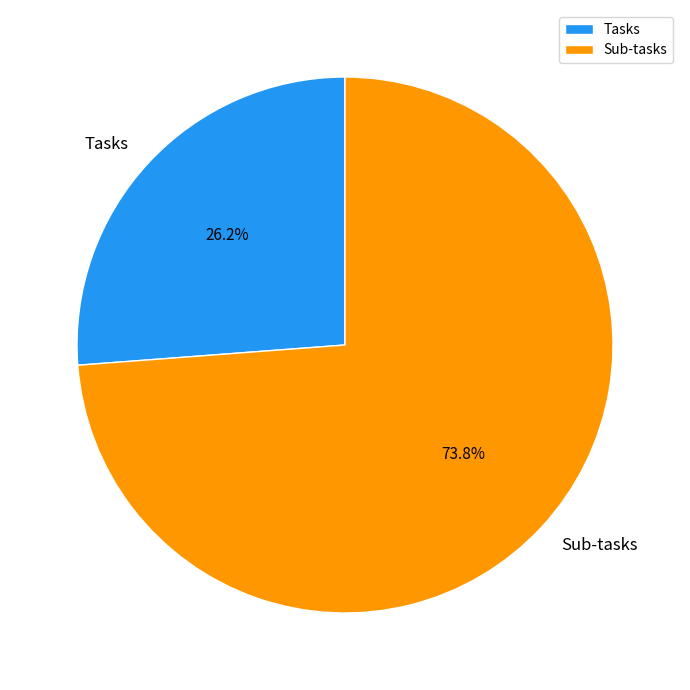

To the nearest percent, what portion does Tasks represent?

26%